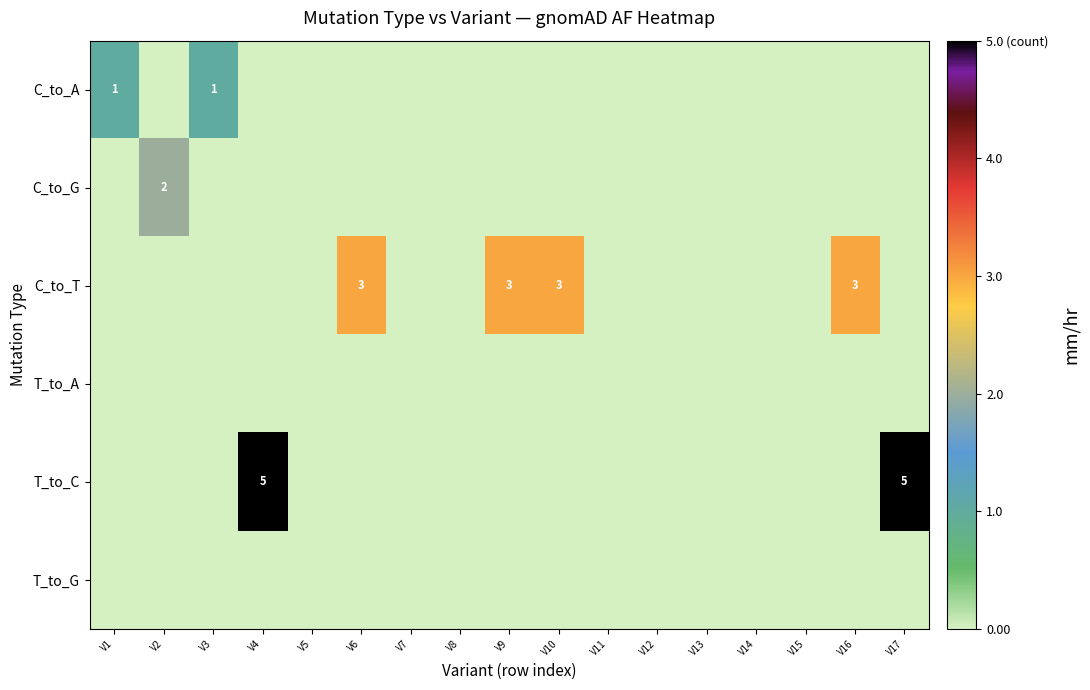

At which label is T_to_G closest to 0?

V1